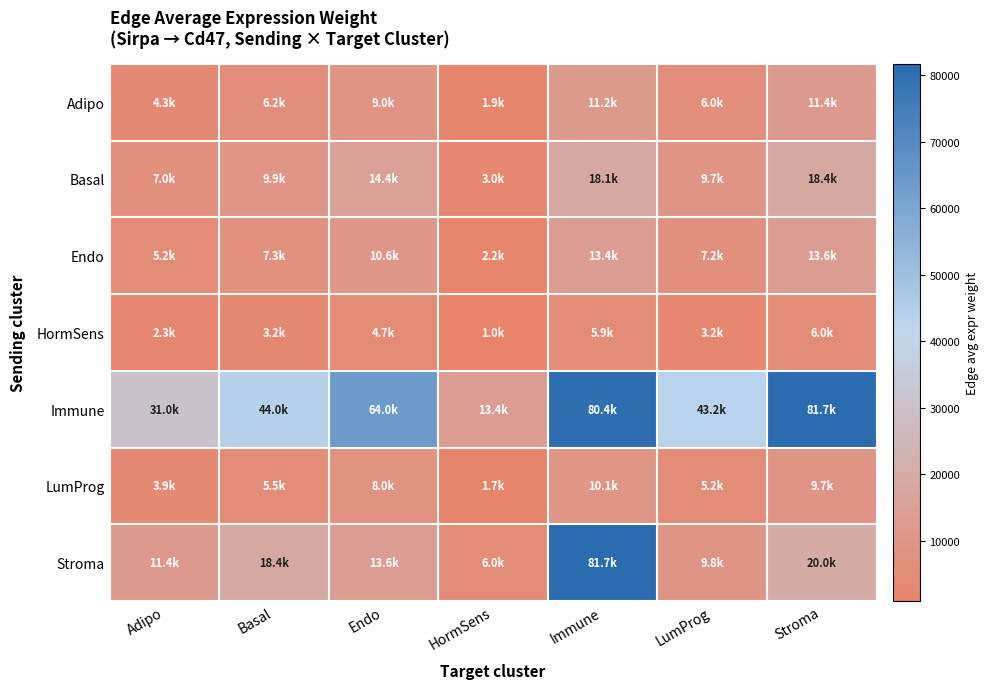

Which series changed the most between Adipo and Basal?

Immune